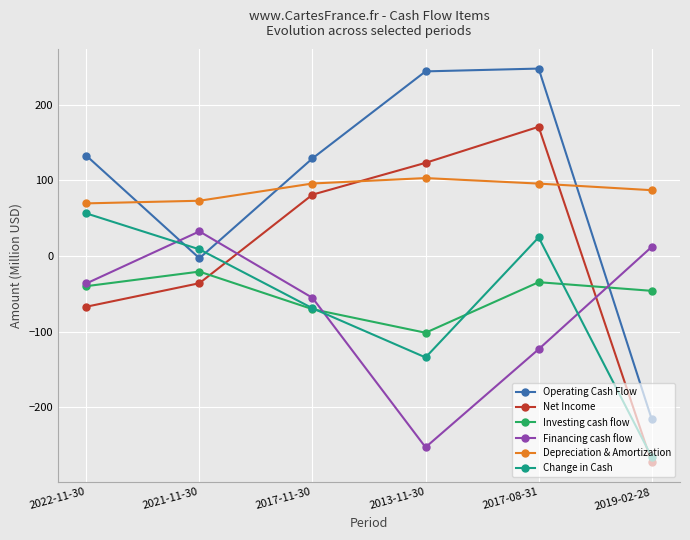

Is this an area chart (filled region under the line)?

No